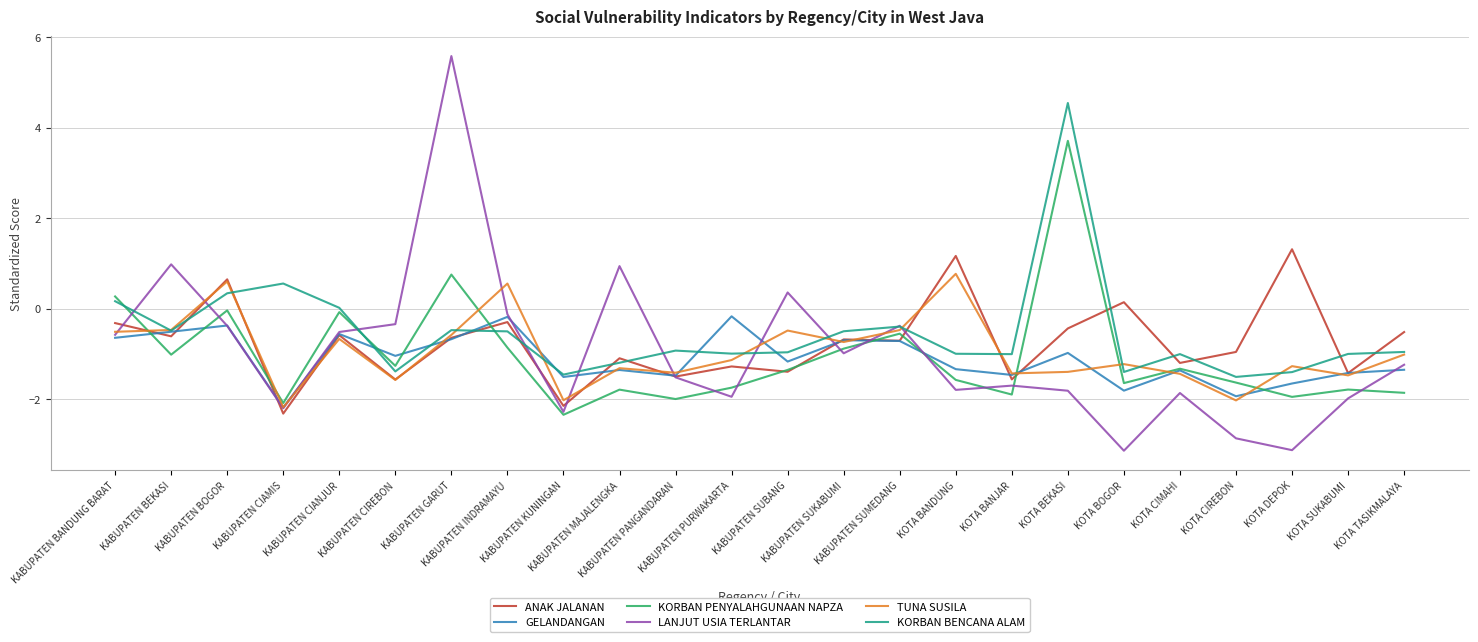

After their last crossing, which series has the higher values: ANAK JALANAN or TUNA SUSILA?

ANAK JALANAN